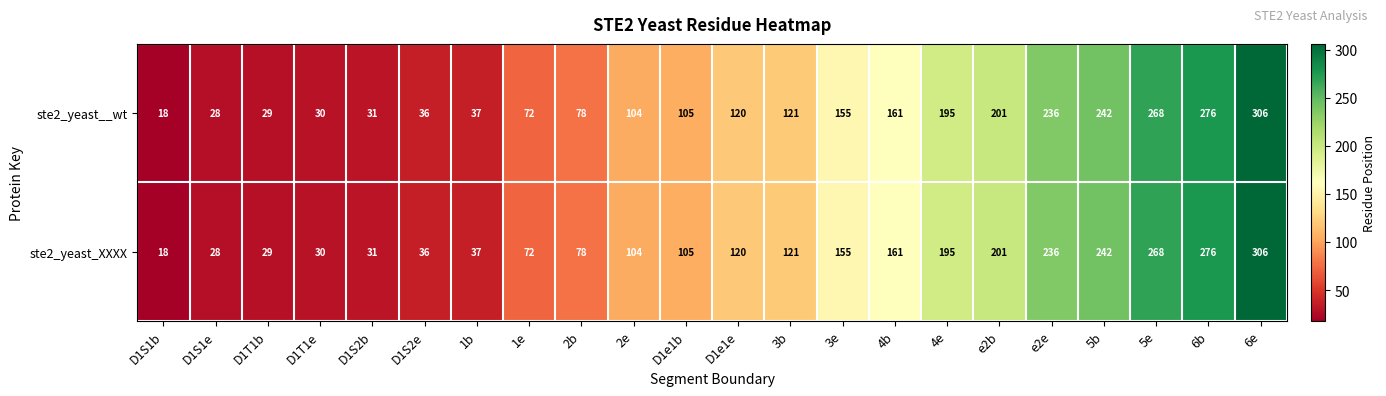

True or false: ste2_yeast__wt has a value of 215 at 3e.

False